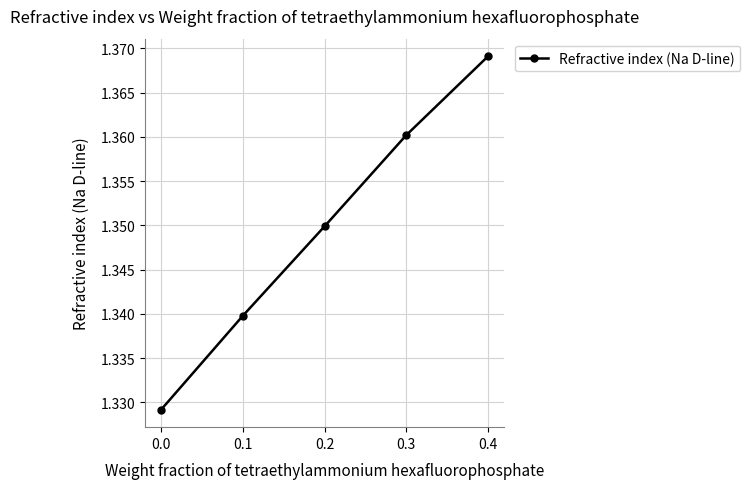

Rank the categories by value from highest to lowest.

0.4, 0.3, 0.2, 0.1, 0.0